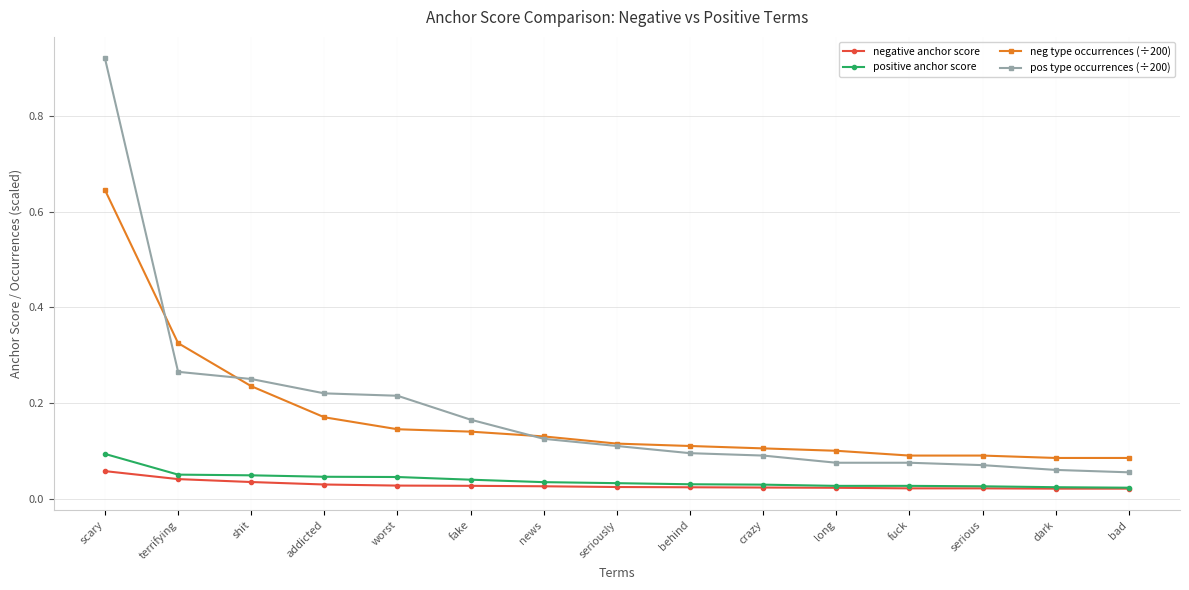

Which series has the largest range (max minus min)?

pos type occurrences (÷200)